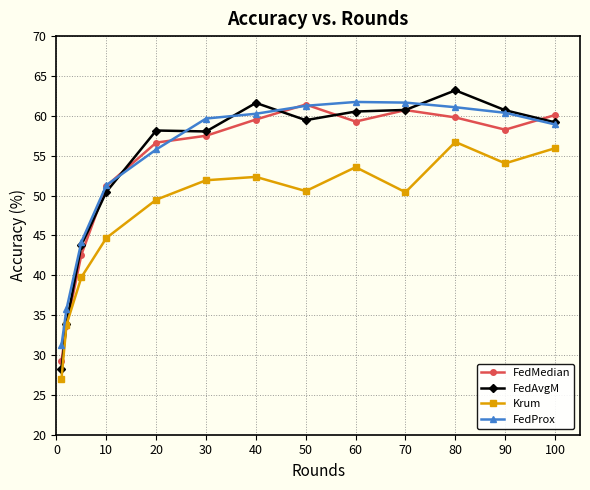

In Krum, how many points are higher than both neighbors (excluding endpoints)?

3